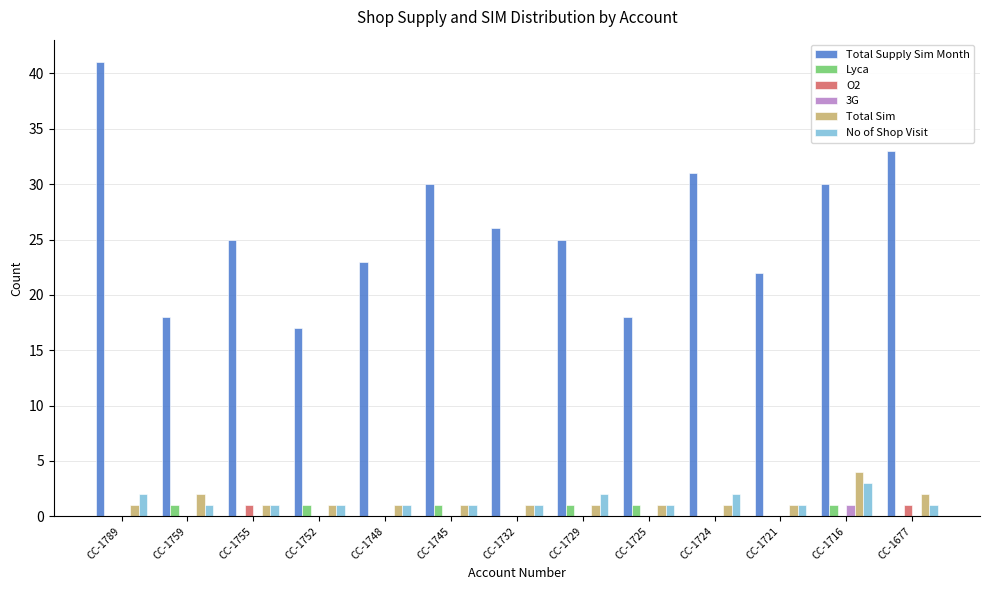

Which series has the largest range (max minus min)?

Total Supply Sim Month